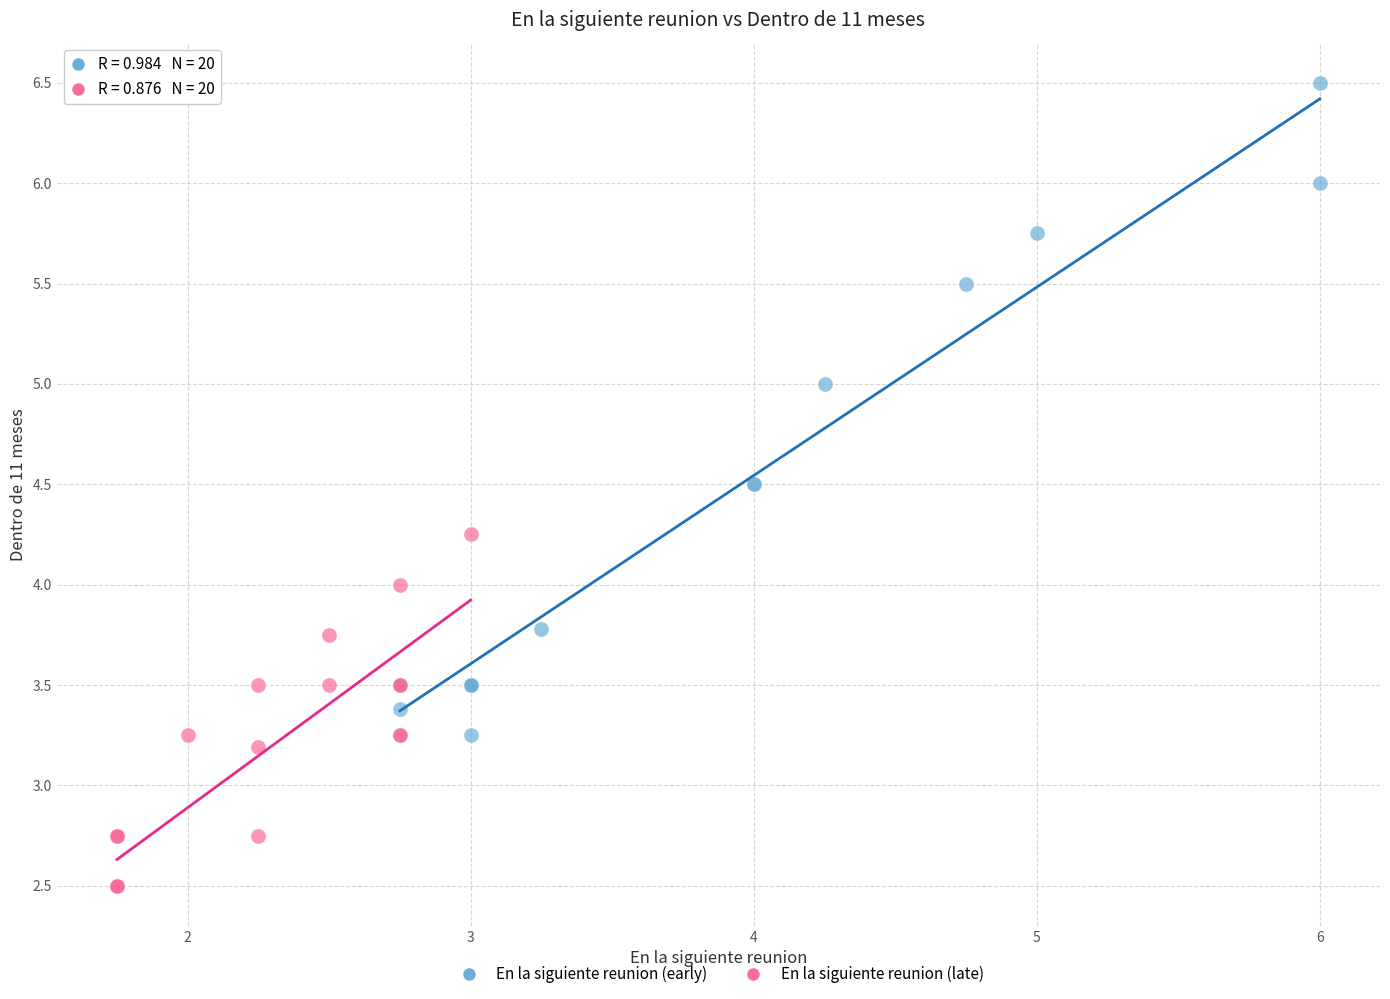

Which series has the largest Y range (max minus min)?

En la siguiente reunion (early)